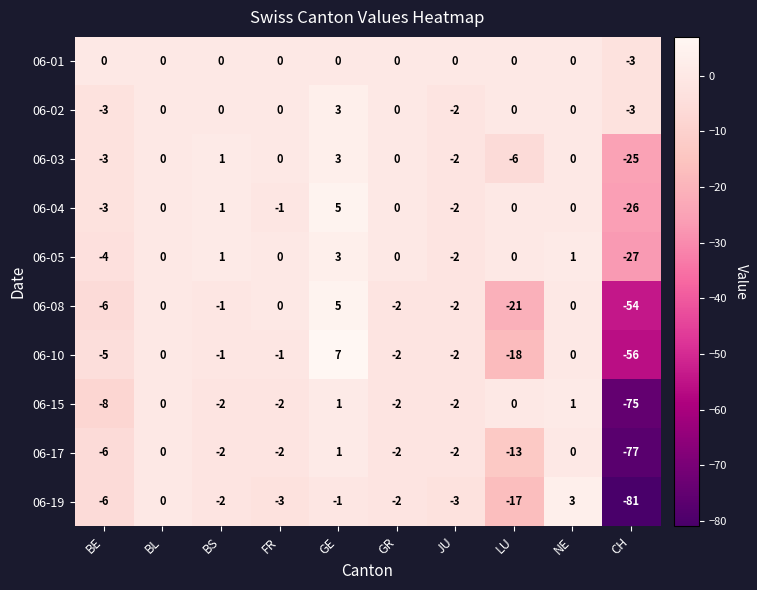

Which series has the largest range (max minus min)?

06-19